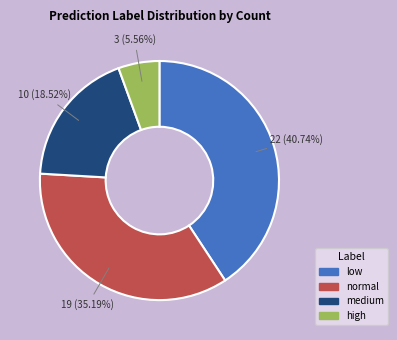

To the nearest percent, what is the average slice percentage?

25%